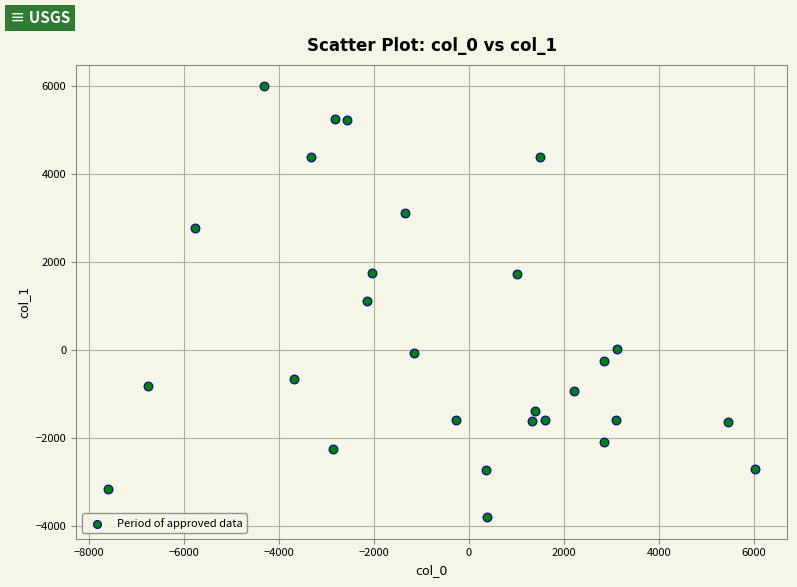

What is the range of Y values (max minus min)?

9783.2